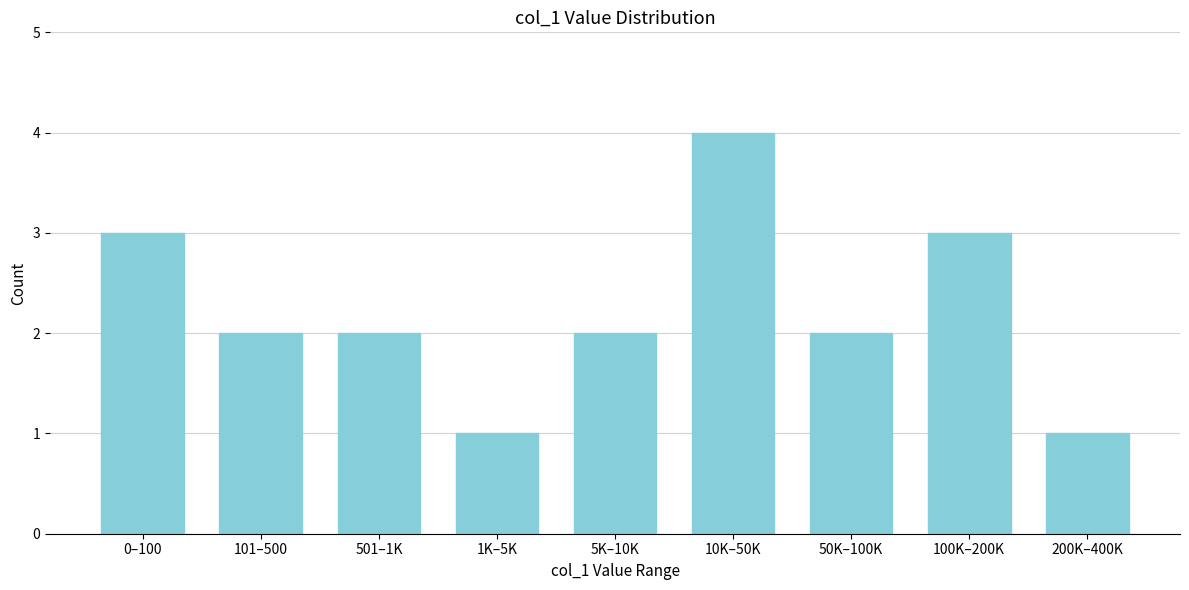

Reading left to right, extract all data points from this chart.

0–100=3	101–500=2	501–1K=2	1K–5K=1	5K–10K=2	10K–50K=4	50K–100K=2	100K–200K=3	200K–400K=1